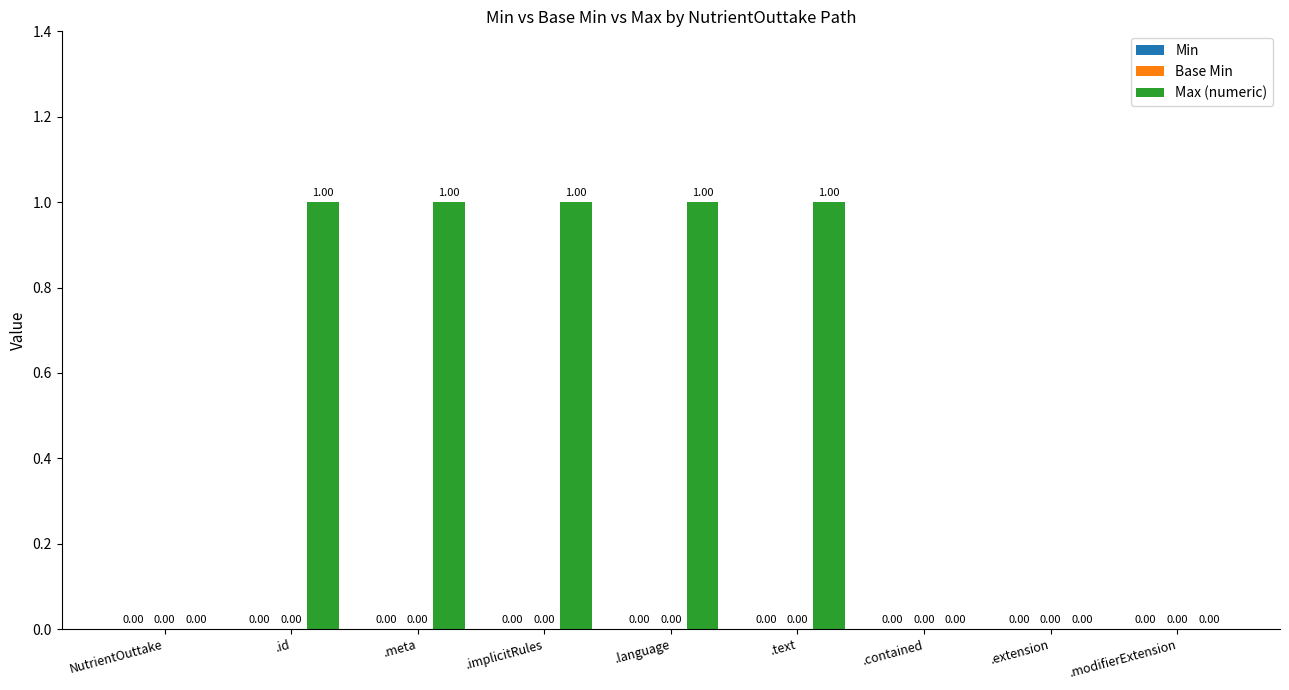

Approximately how many times larger is the value at .id compared to .text?

1.0